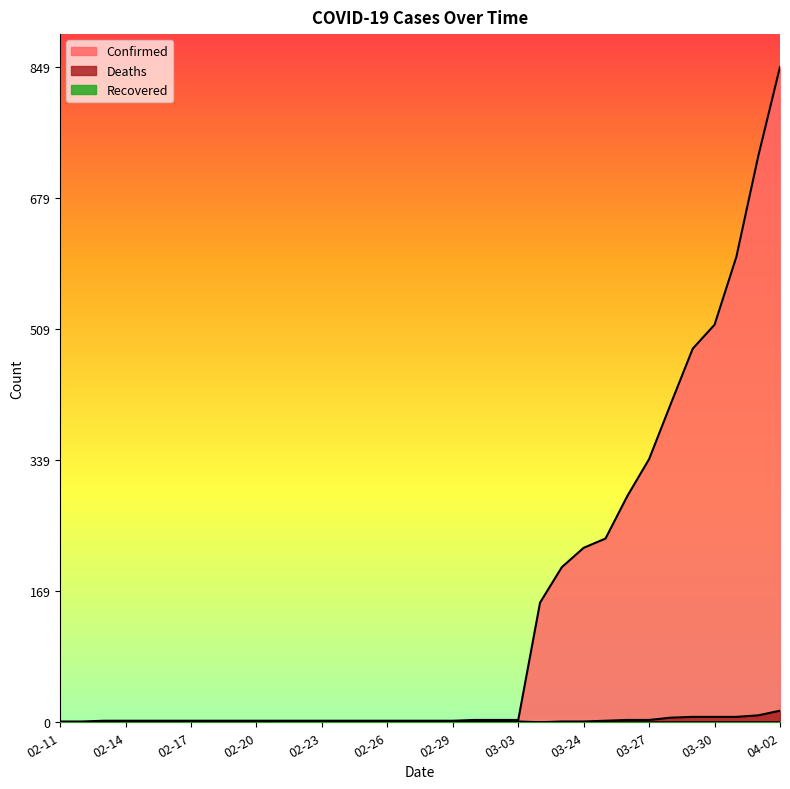

How many lines are shown in the chart?

3